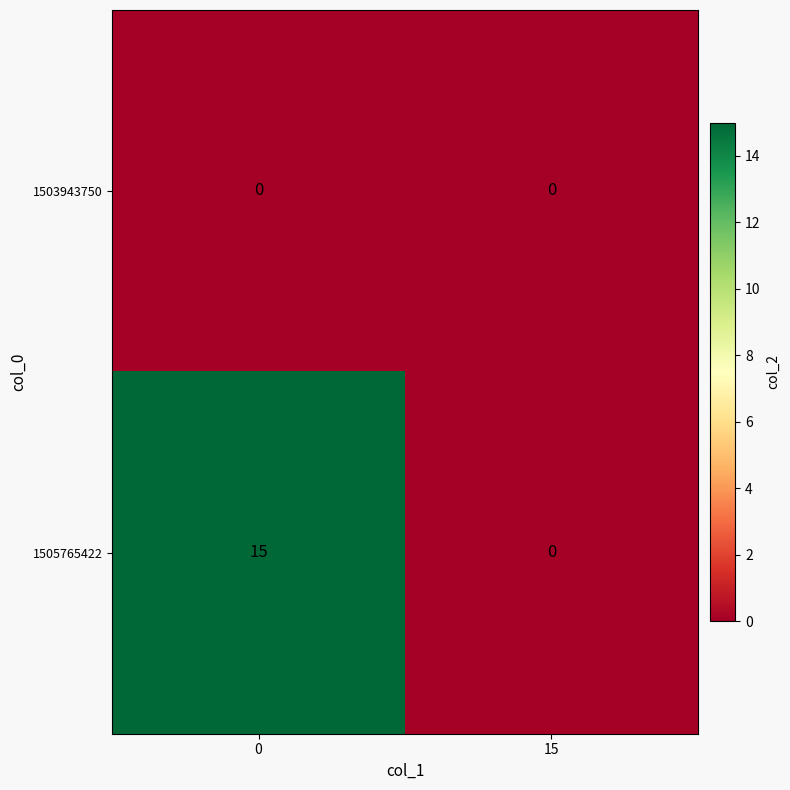

Which series has the largest total across all categories?

1505765422